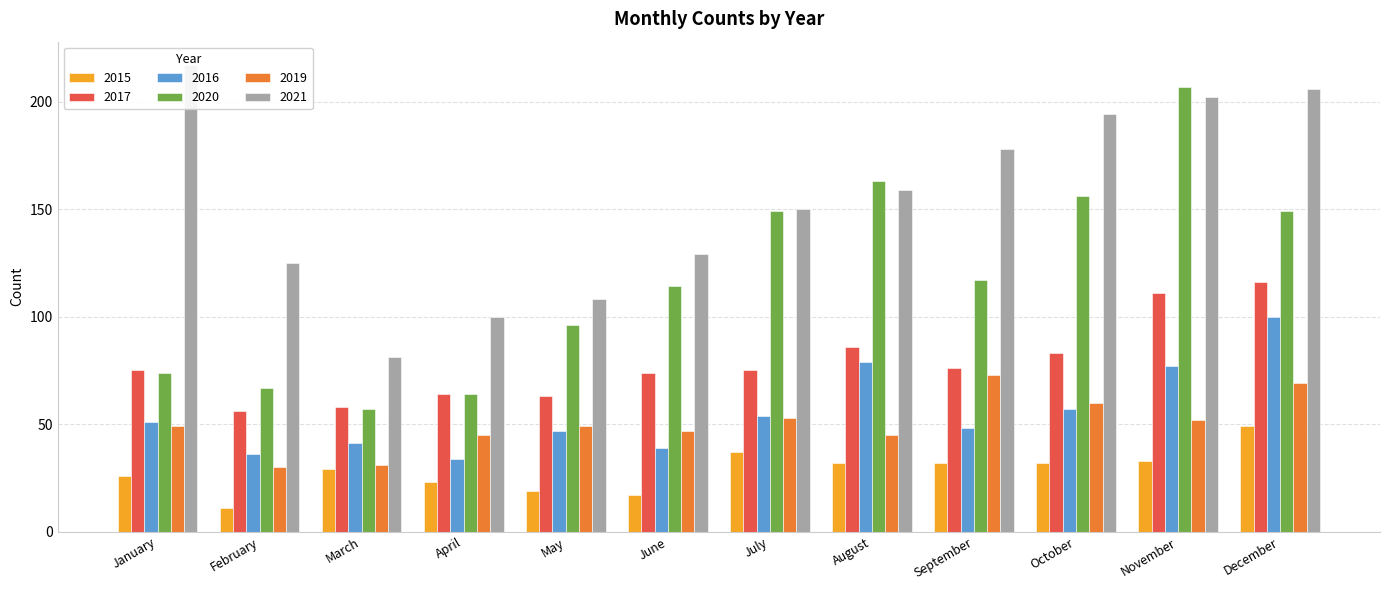

Which series has the largest total across all categories?

2021